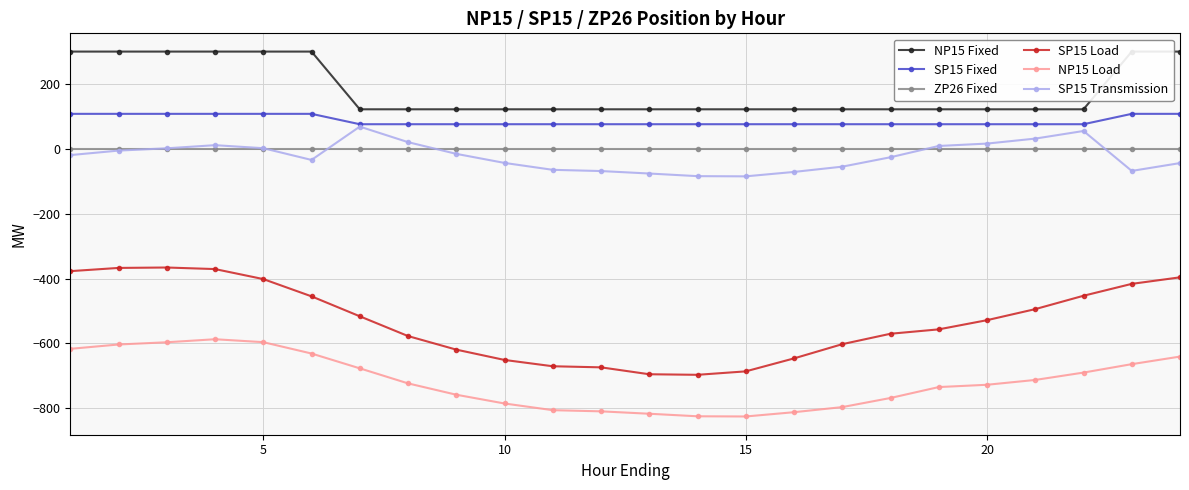

What is the difference between the second highest and second lowest values in the SP15 Load series?

327.9